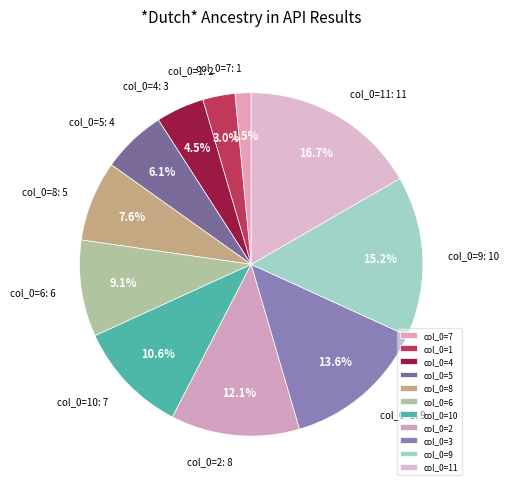

Does any single category account for the majority?

No